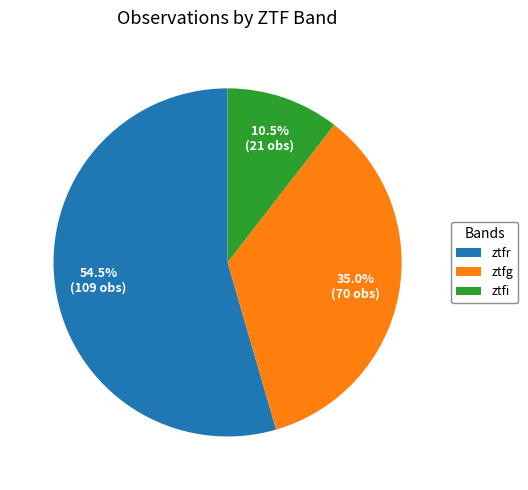

Which slice represents more than half of the pie?

ztfr